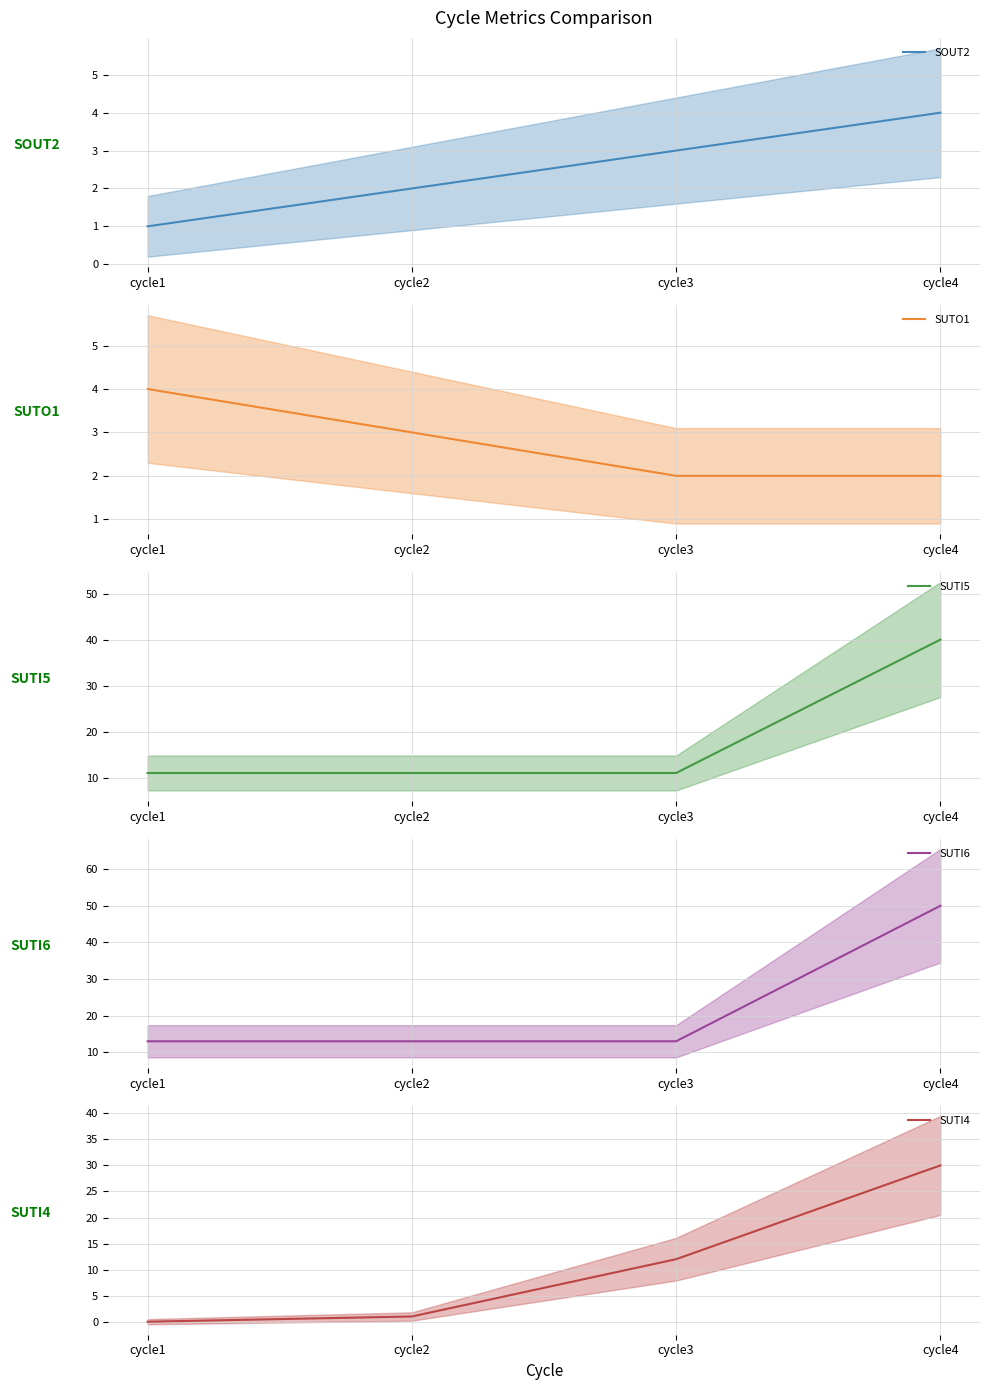

How many intersections are there between SUTI4 and SOUT2?

1